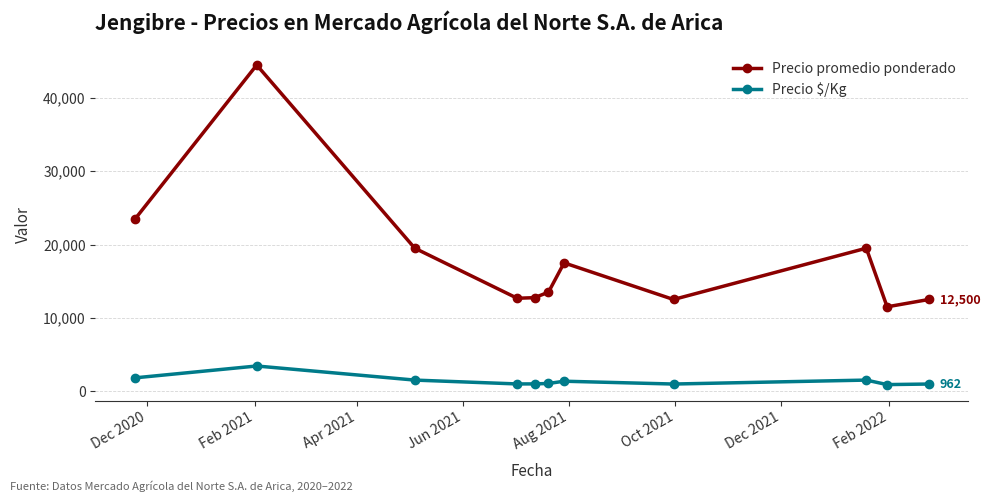

Does the chart display data point markers on the line(s)?

Yes